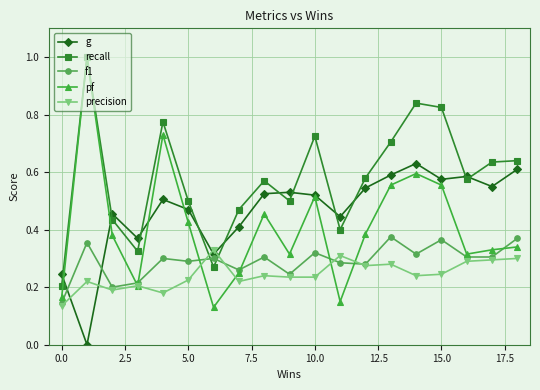

True or false: recall has more than 1 interior local peaks.

True